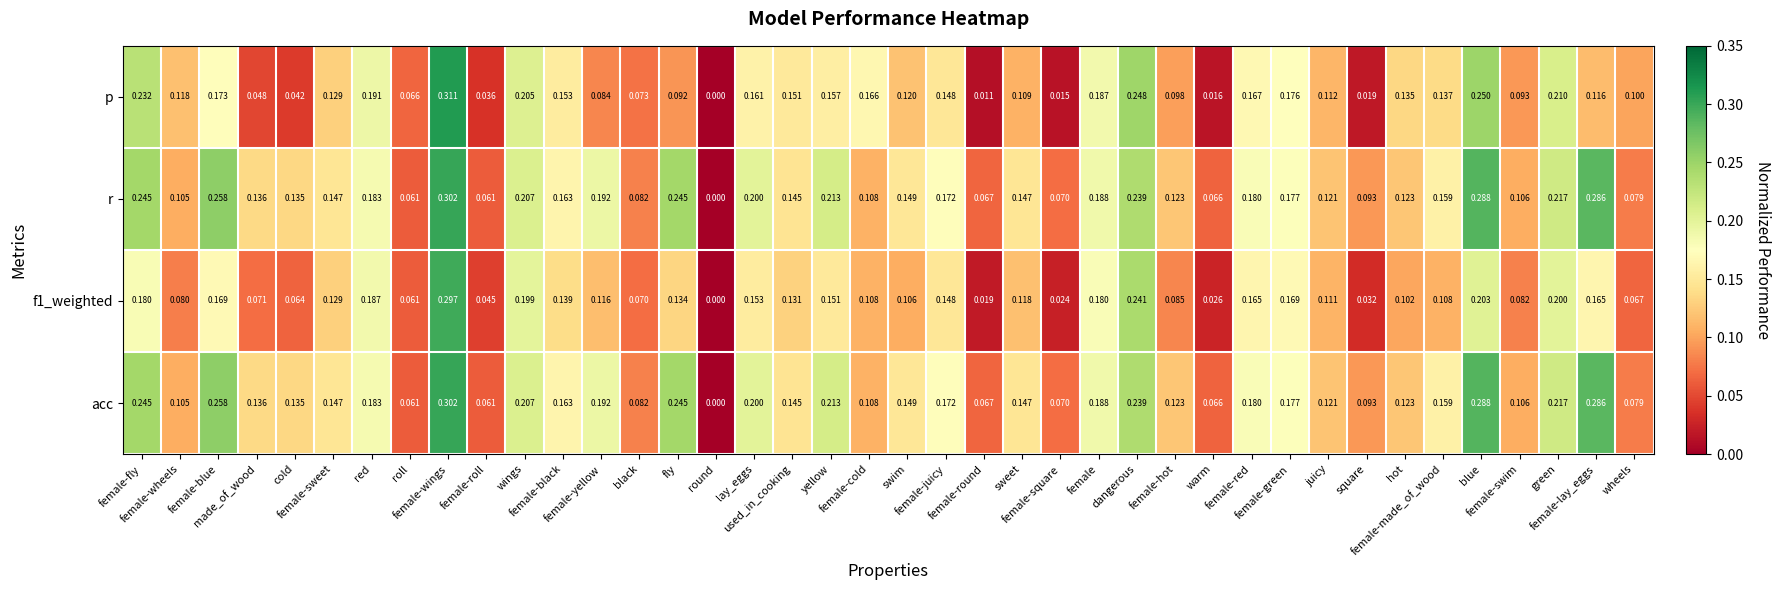

Which series has the widest spread of values?

p